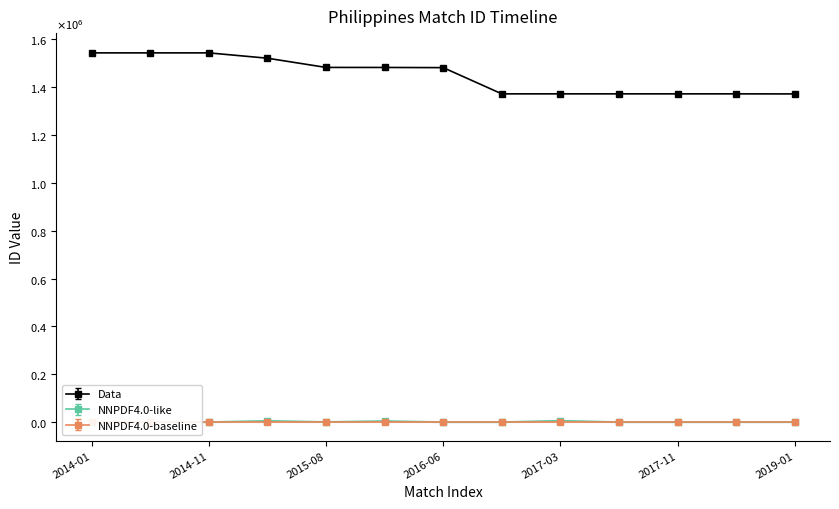

Which series has the widest spread of values?

Data